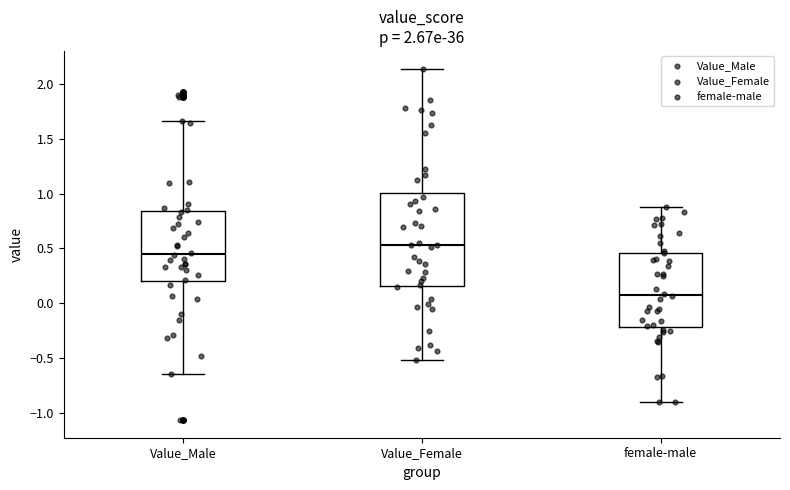

Comparing the boxes themselves (not the whiskers), which one is the tallest?

Value_Female